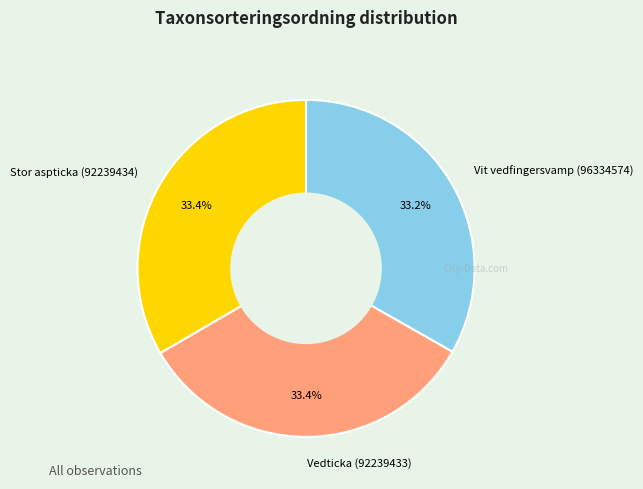

To the nearest percent, what percentage of the pie is Vit vedfingersvamp (96334574)?

33%